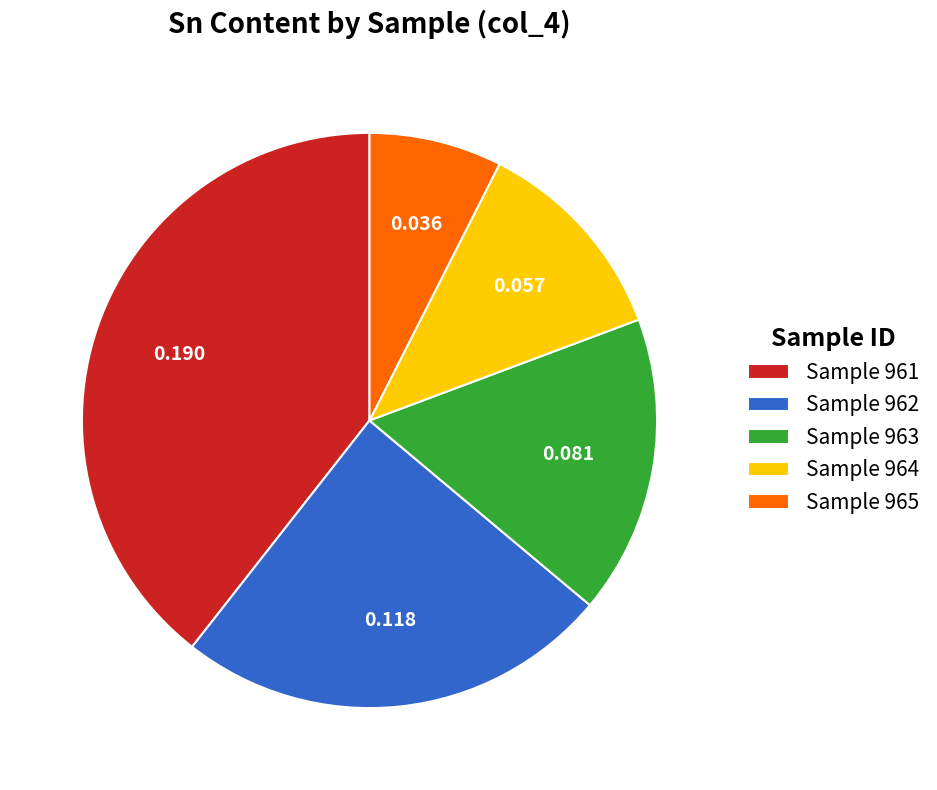

Does Sample 962 account for over 50% of the chart?

No